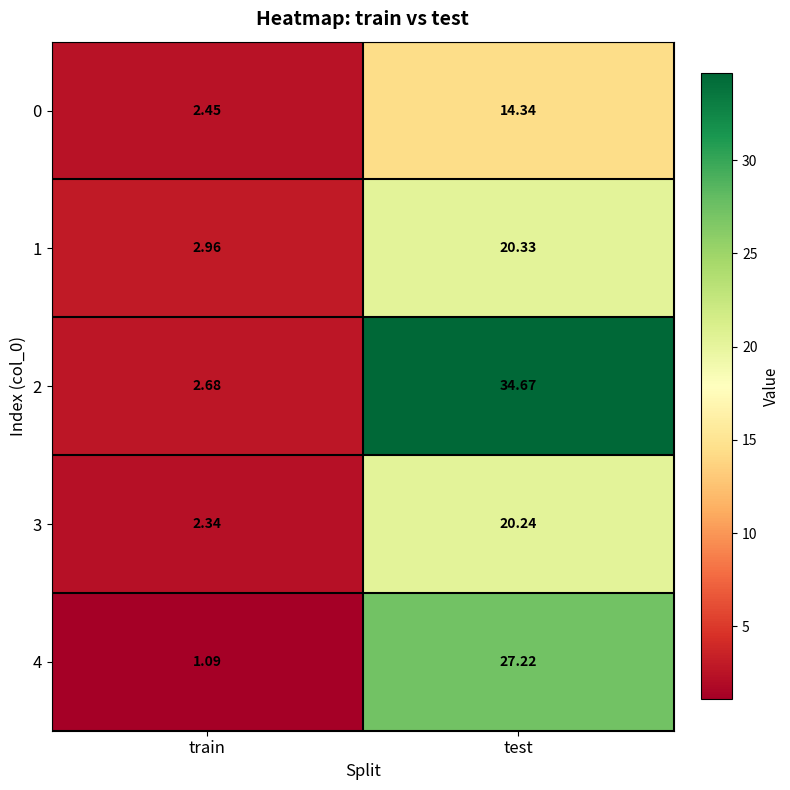

At which category is the sum across all series the highest?

test